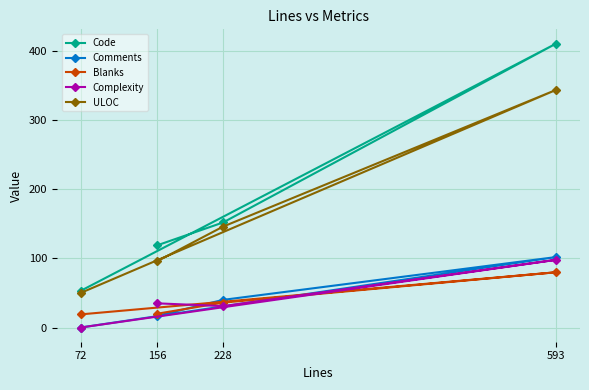

What is the total value across all series at 72?

122